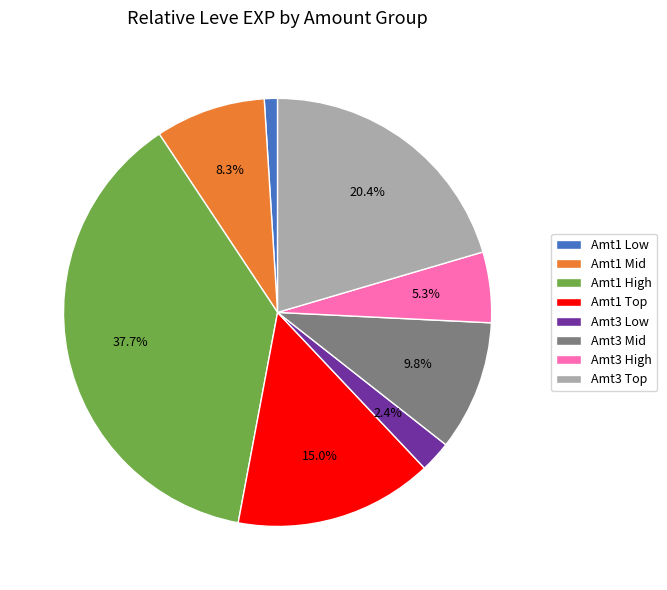

Rank the categories by value from lowest to highest.

Amt1 Low, Amt3 Low, Amt3 High, Amt1 Mid, Amt3 Mid, Amt1 Top, Amt3 Top, Amt1 High